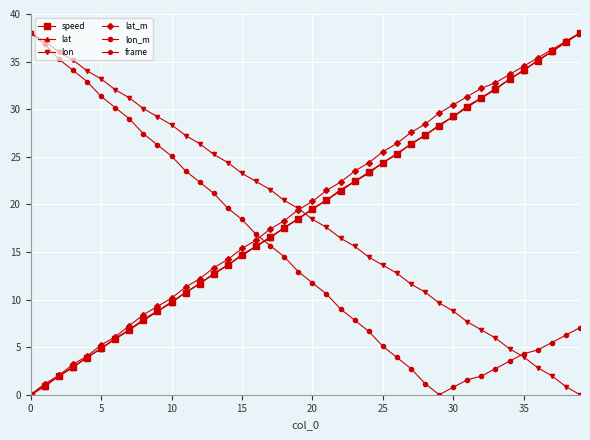

True or false: frame has more than 2 interior local peaks.

False